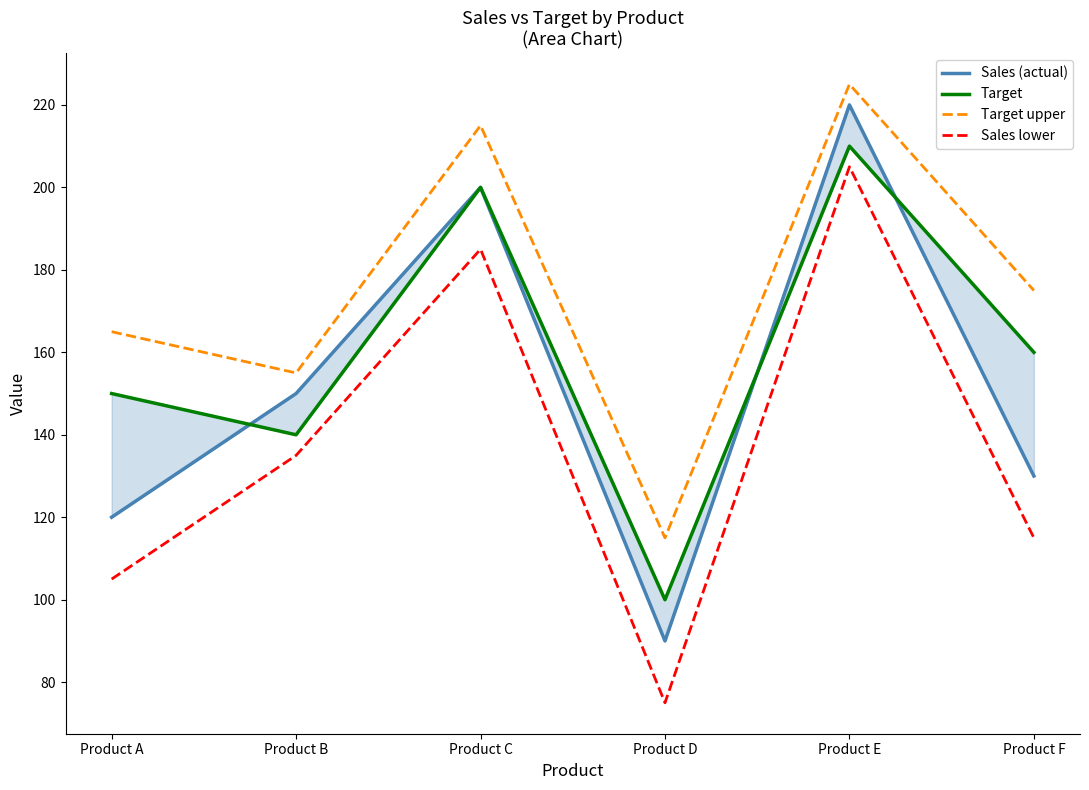

Where is the first local minimum for Sales (actual)?

Product D